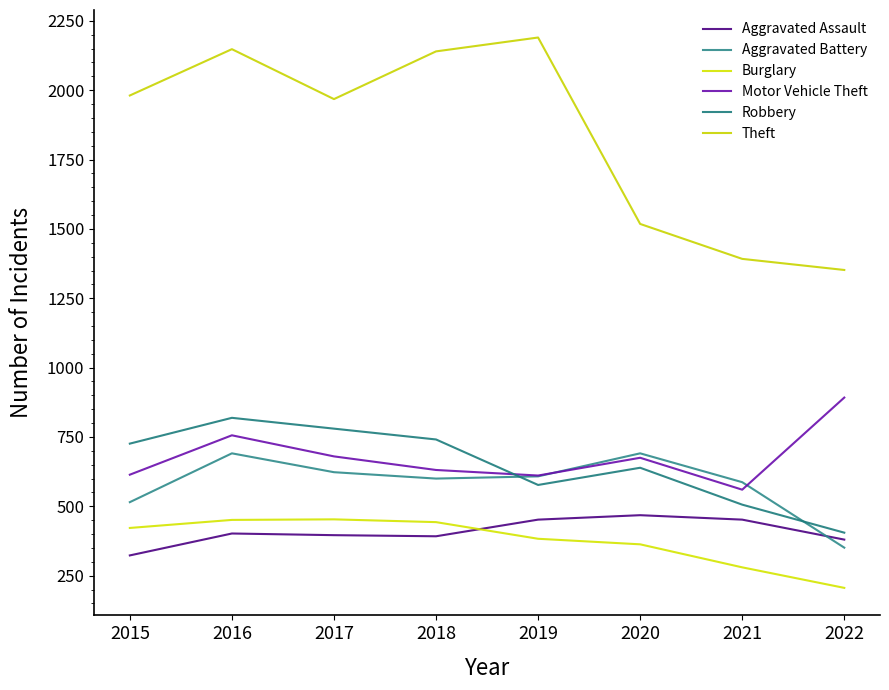

The Motor Vehicle Theft series shows 434 at 2017. True or false?

False